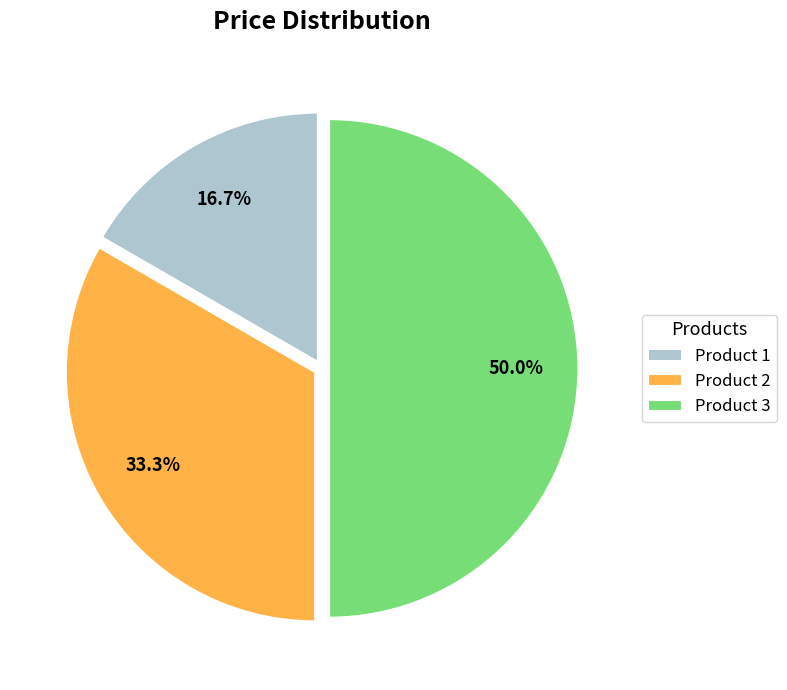

Combined, what portion of the pie is Product 2 and Product 3?

83.3%